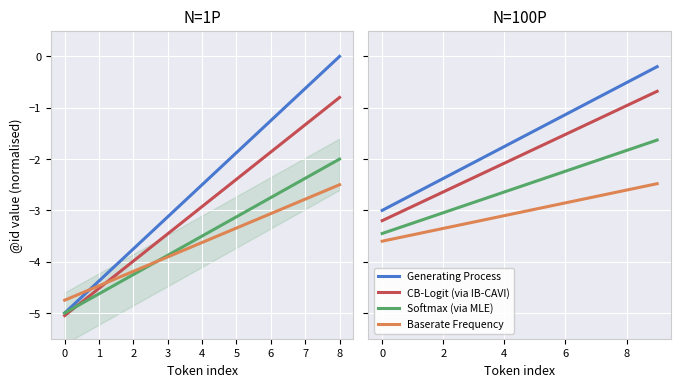

The value of Softmax (via MLE) at 2 is -4.8. True or false?

False